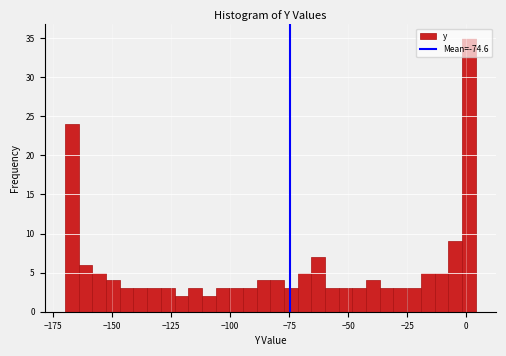

Around what value on the x-axis is the tallest bar? Give the approximate position of its centre, as read against the axis.

0